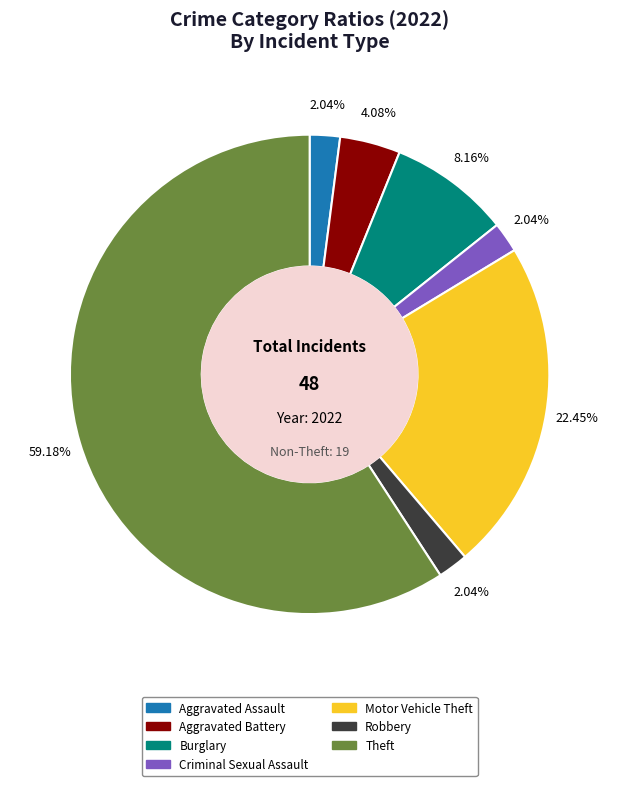

Combined, what portion of the pie is Motor Vehicle Theft and Aggravated Assault?

24.5%